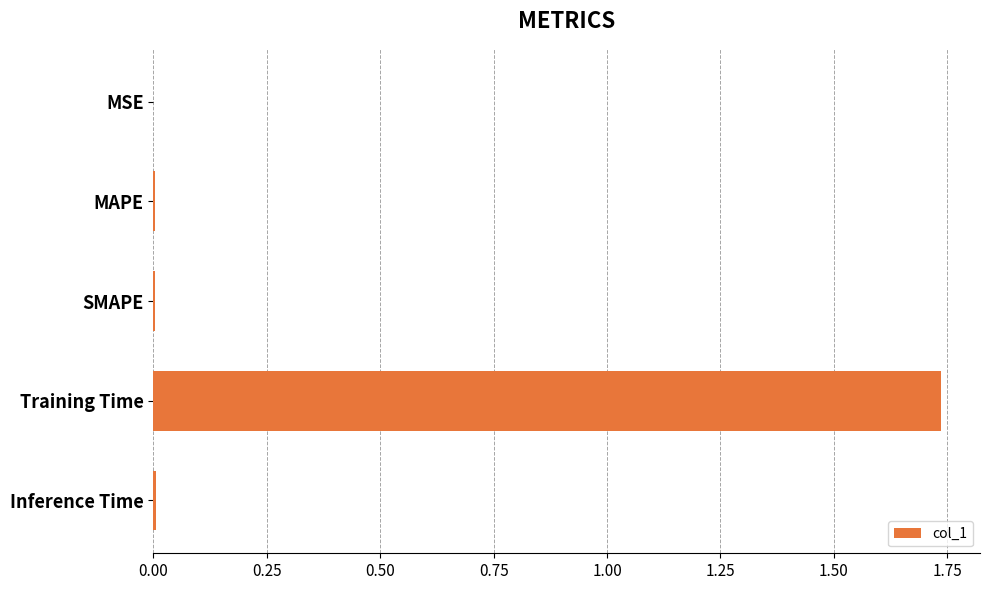

Which label corresponds to the largest value in the chart?

Training Time